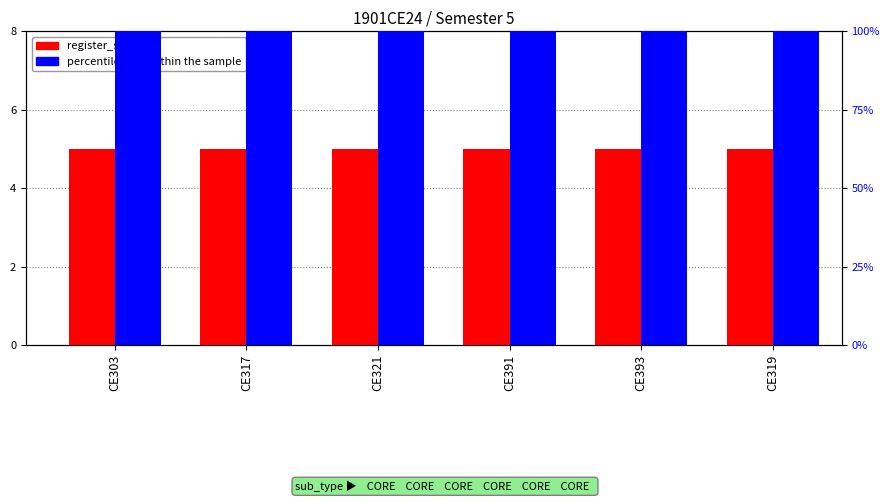

True or false: percentile rank within the sample has a value of 66 at CE391.

False